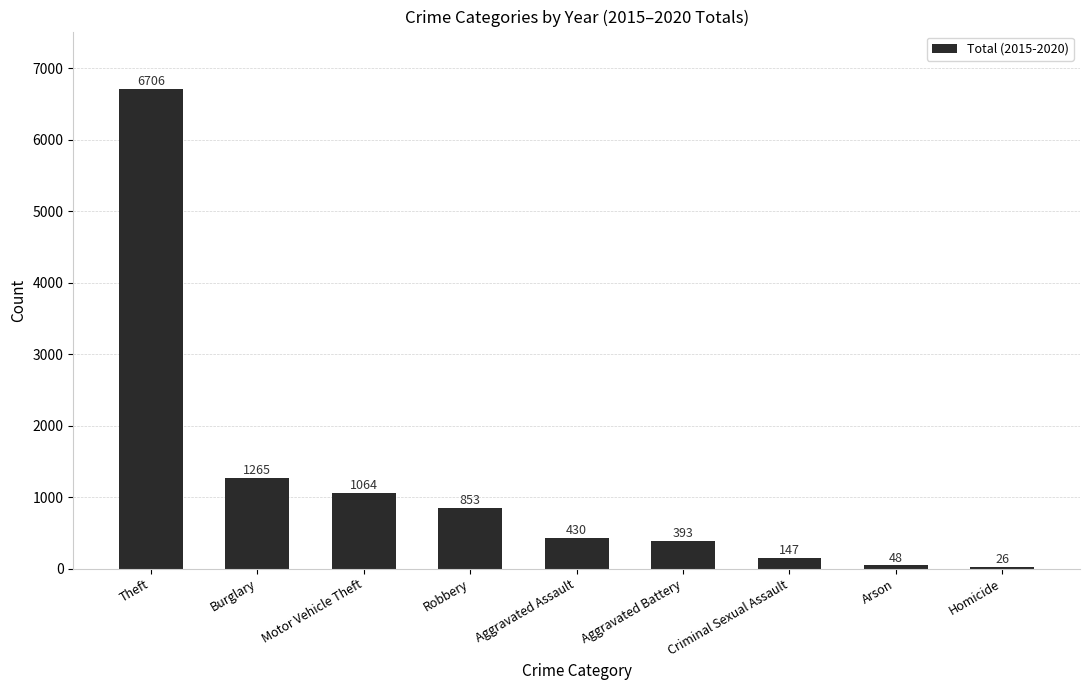

List the labels in order of value, largest first.

Theft, Burglary, Motor Vehicle Theft, Robbery, Aggravated Assault, Aggravated Battery, Criminal Sexual Assault, Arson, Homicide